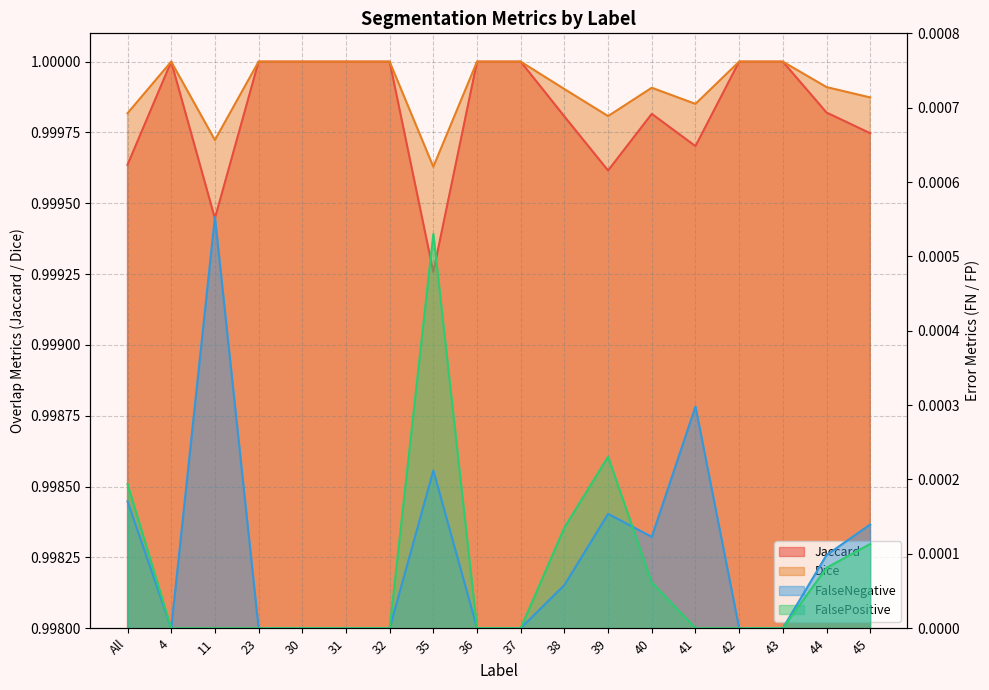

True or false: Dice and FalsePositive intersect in this chart.

False